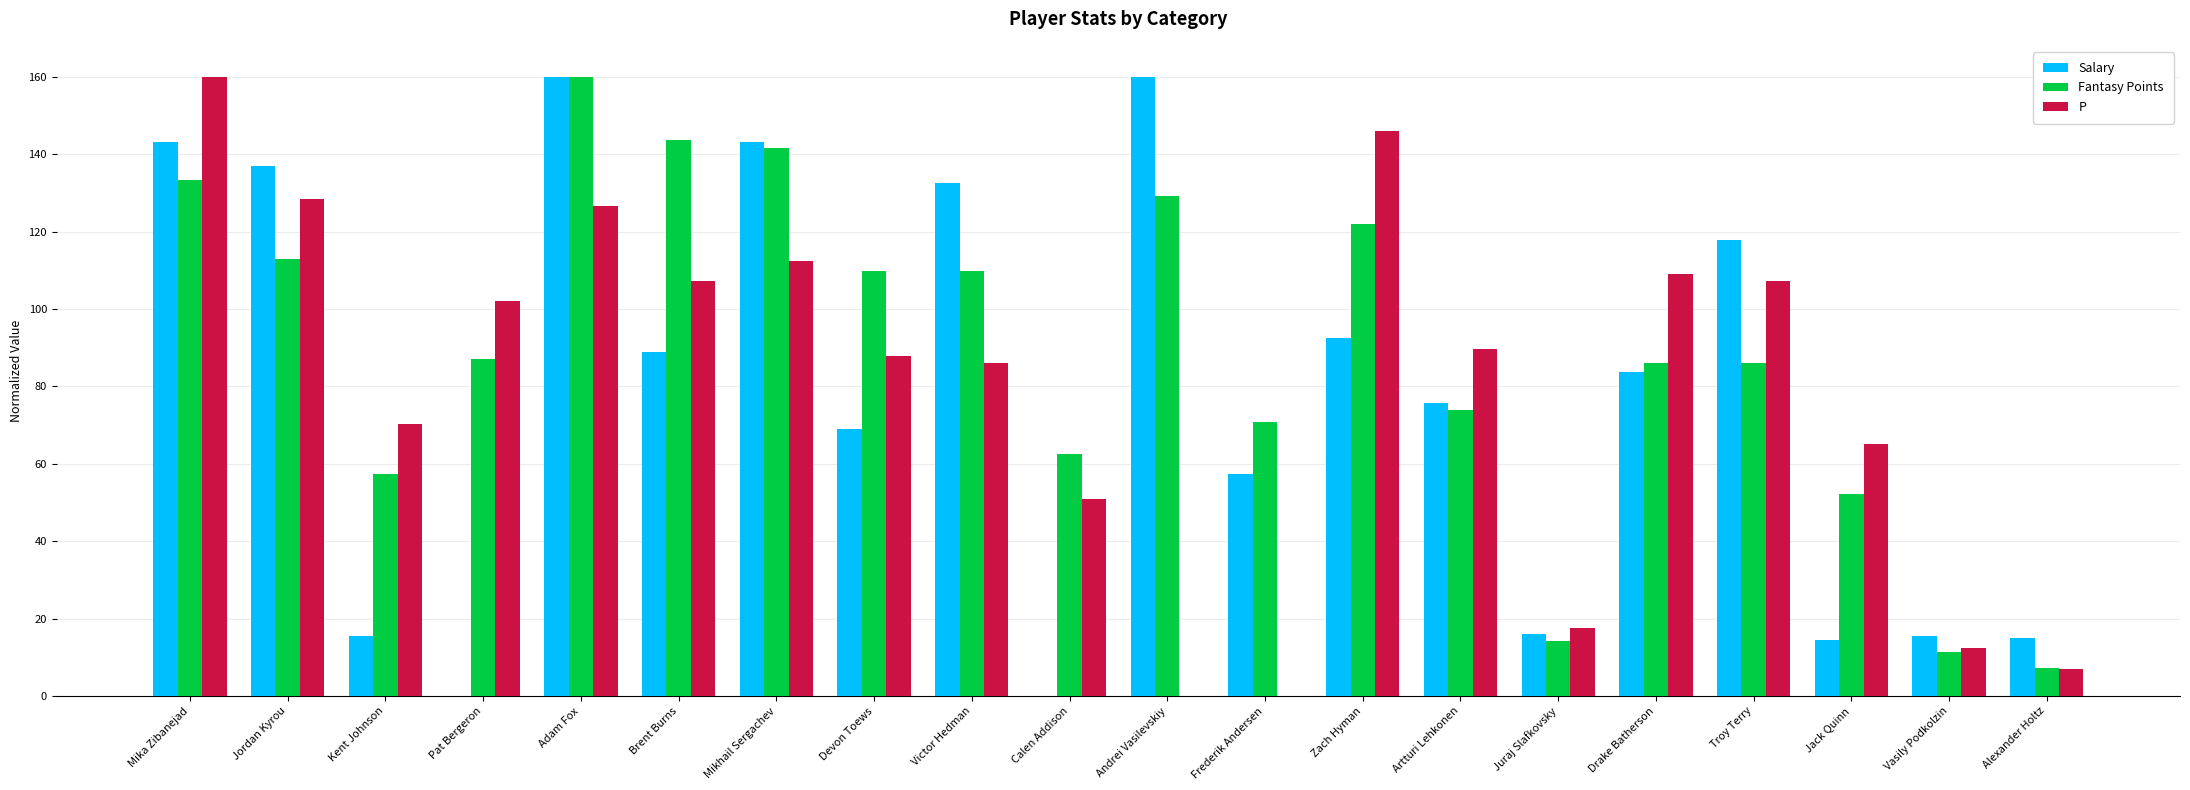

How many series are shown in this chart?

3